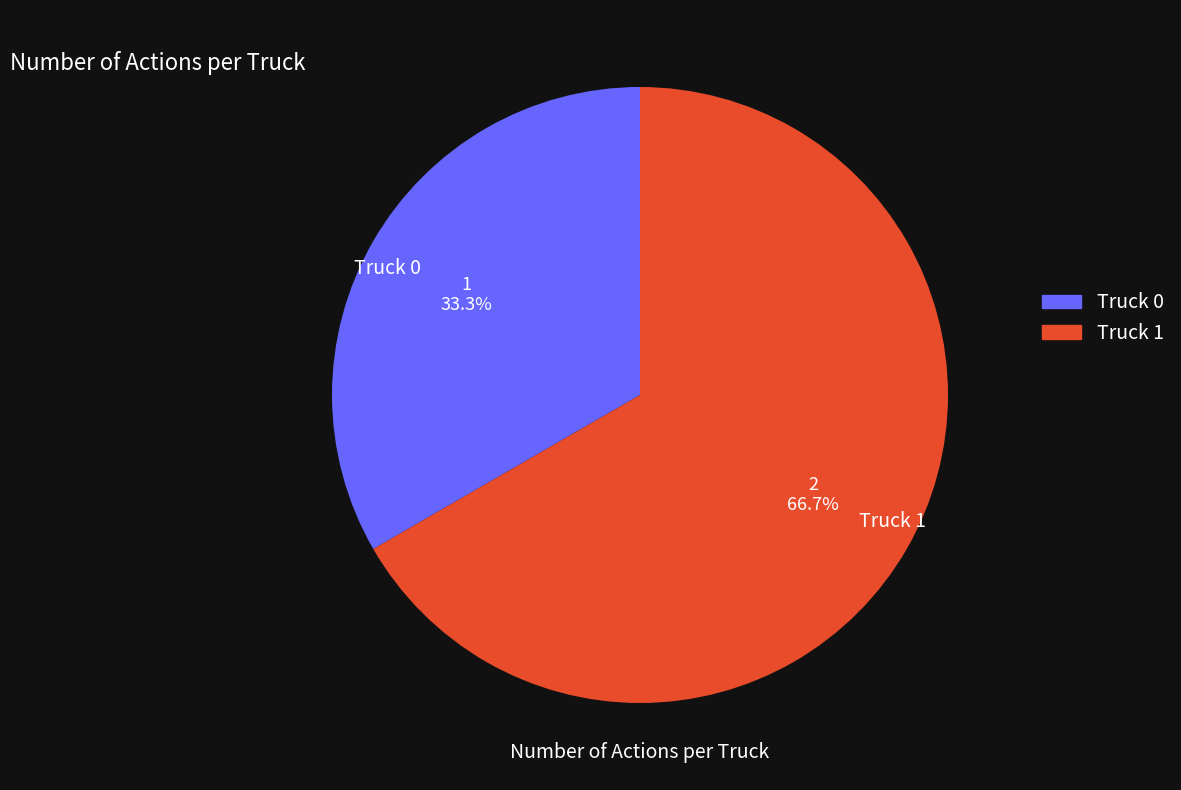

How many slices are in this pie chart?

2